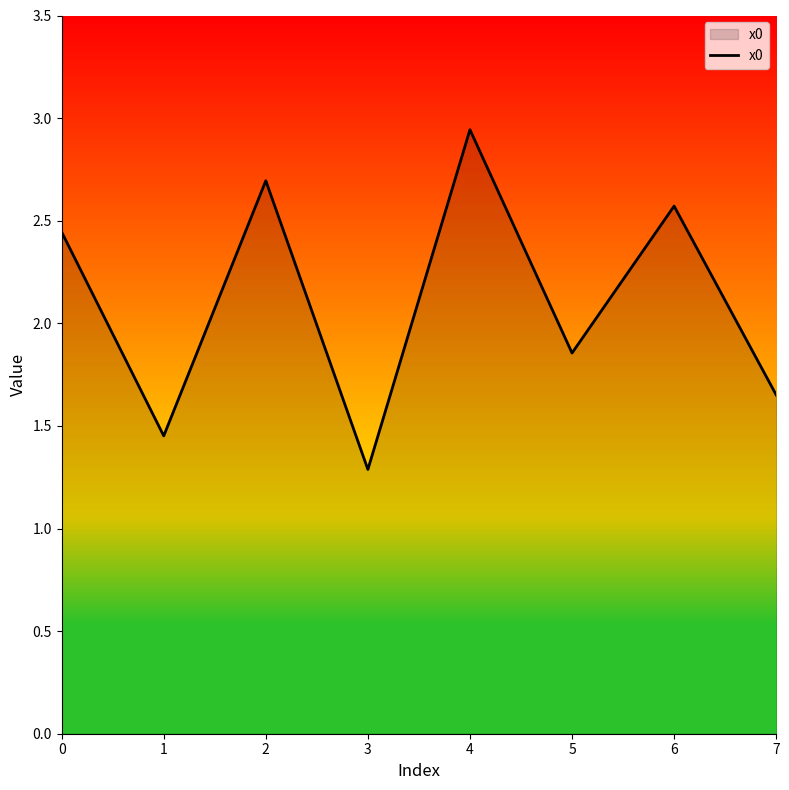

At which label is the value closest to 2?

5